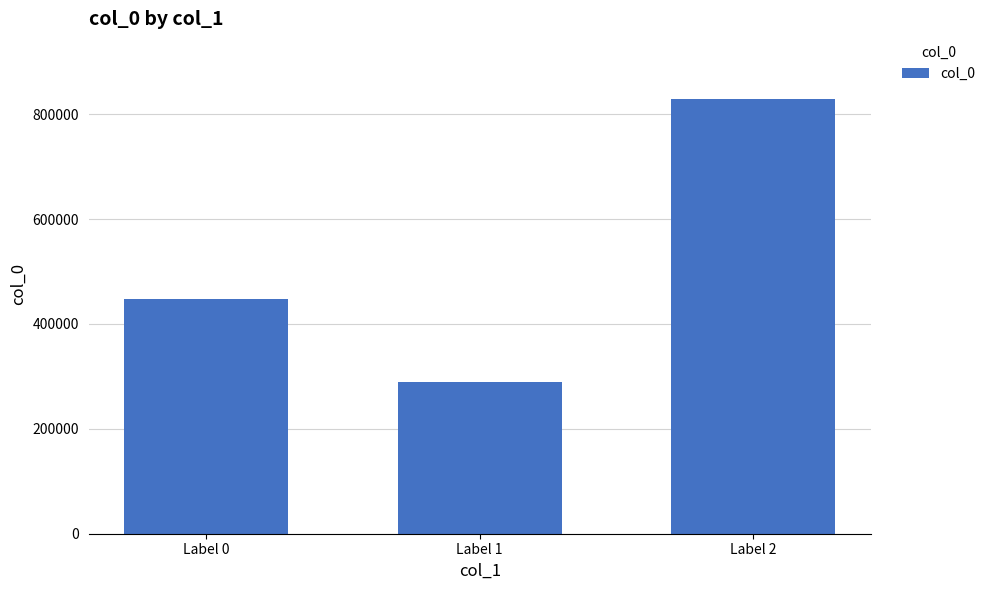

Is it true that the value at Label 1 is 288525?

True